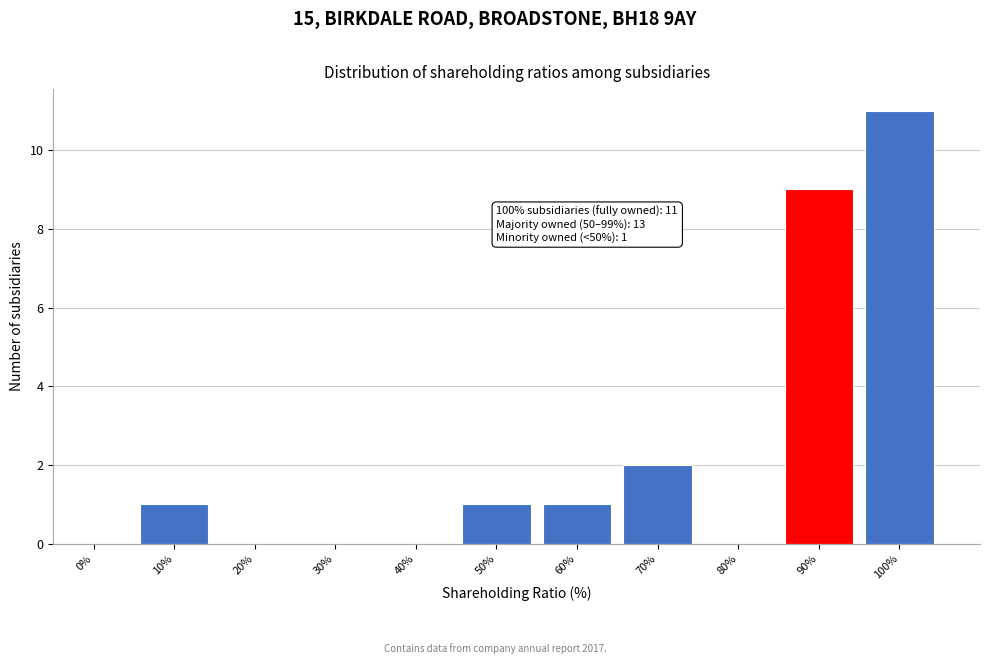

Reading left to right, what are all the values shown in this chart?

0%=0	10%=1	20%=0	30%=0	40%=0	50%=1	60%=1	70%=2	80%=0	90%=9	100%=11